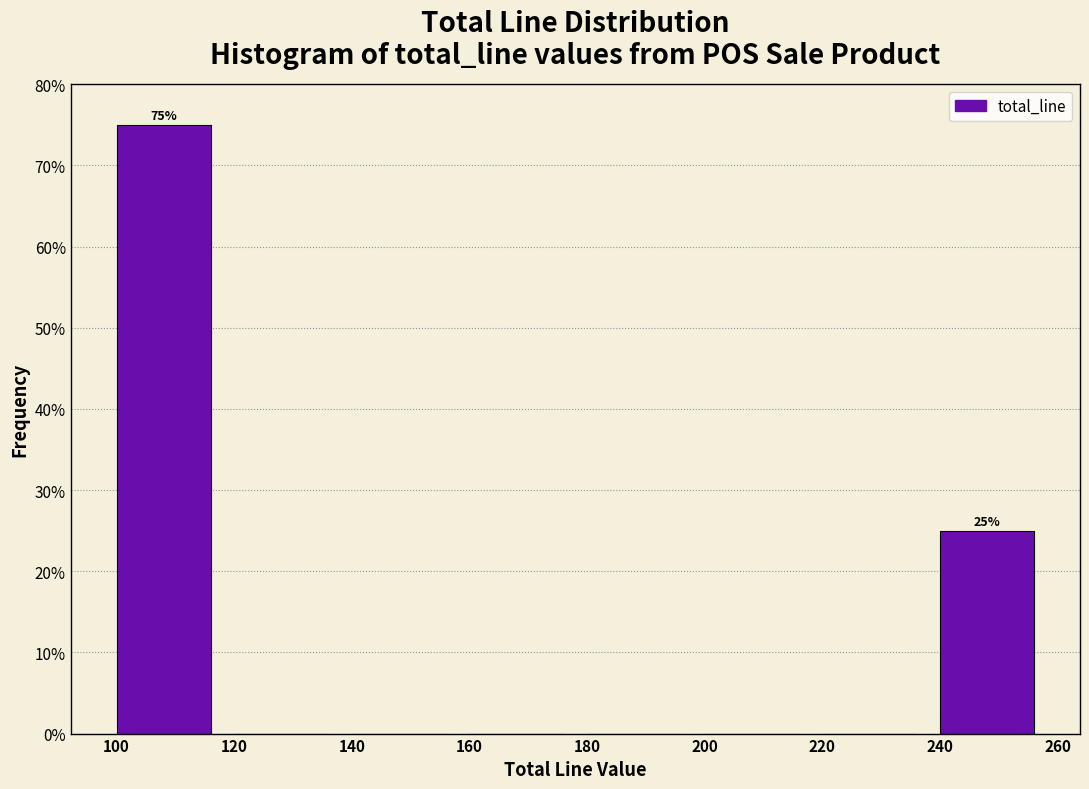

Which range on the x-axis has the tallest bar?

100 to 120